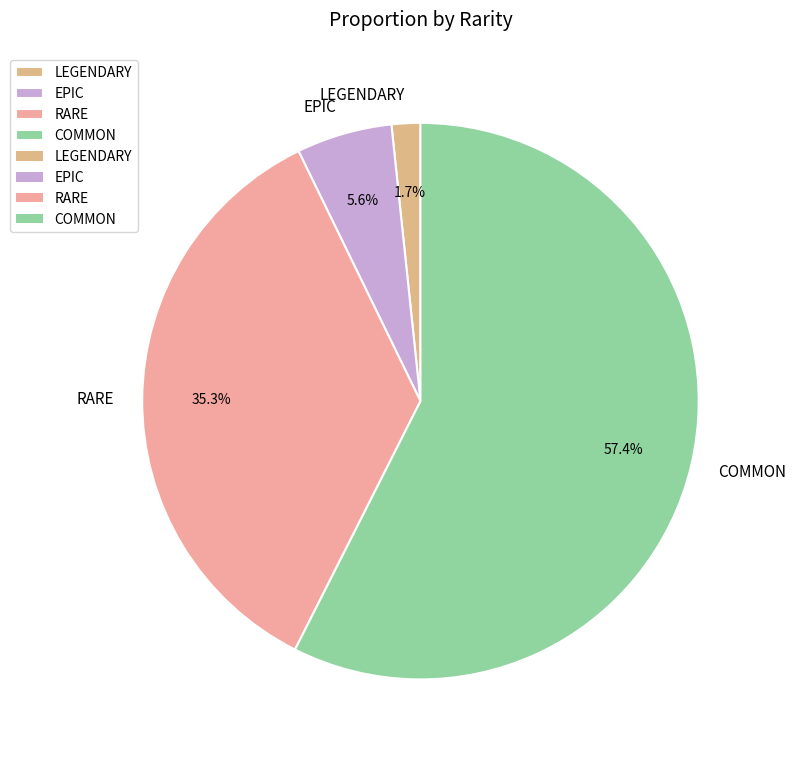

Which slice is the largest?

COMMON